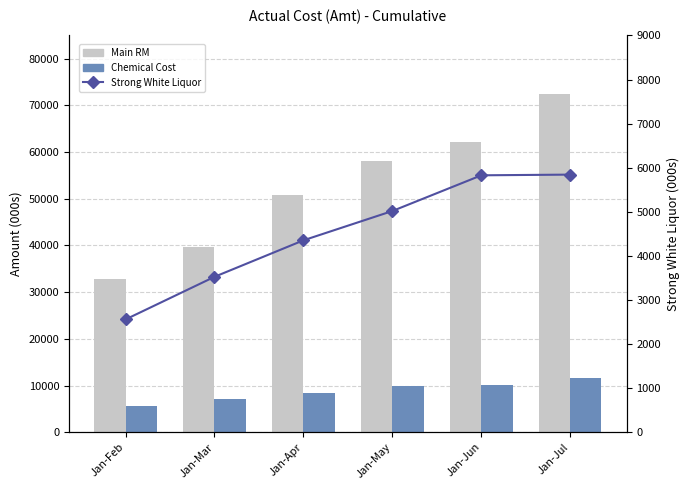

How many categories are shown in the chart?

6